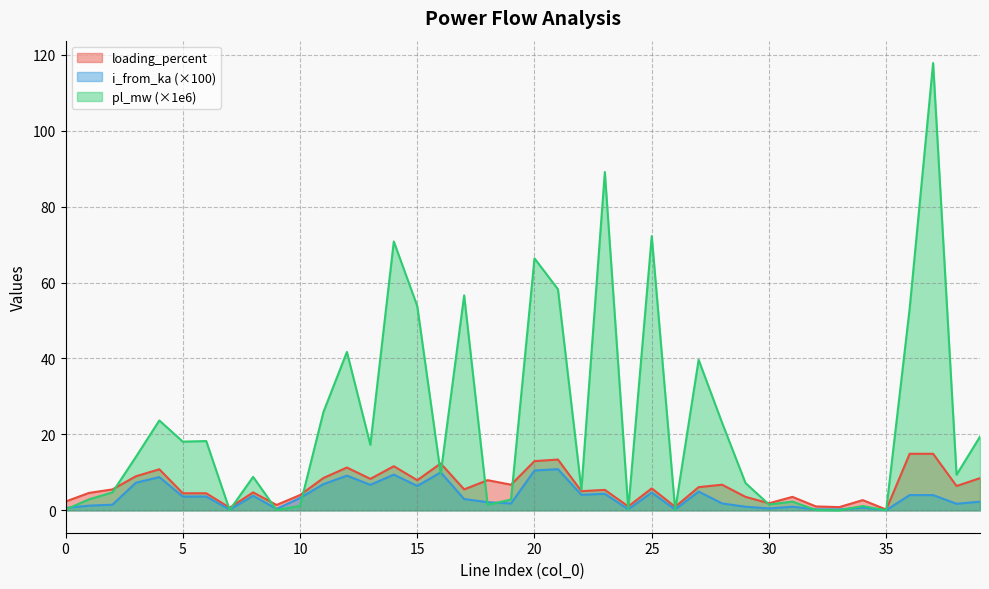

How many lines are shown in the chart?

3